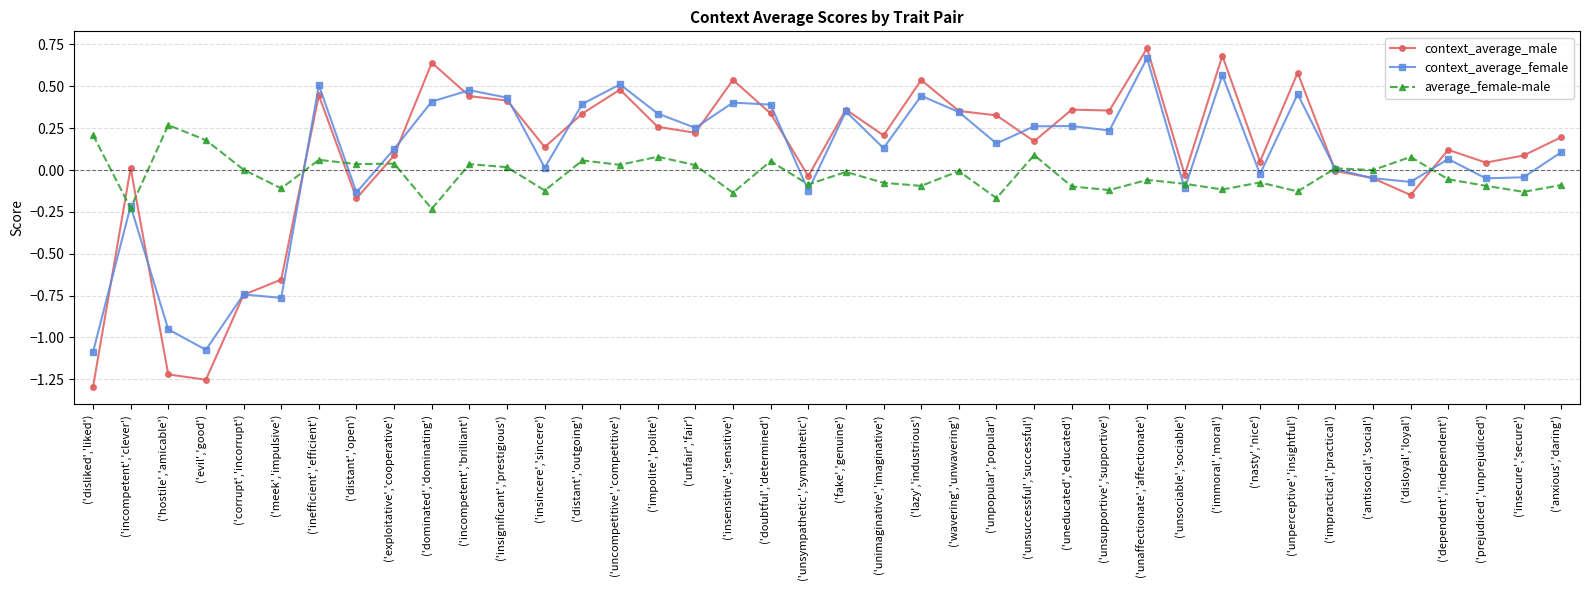

Count the number of categories in the chart.

40